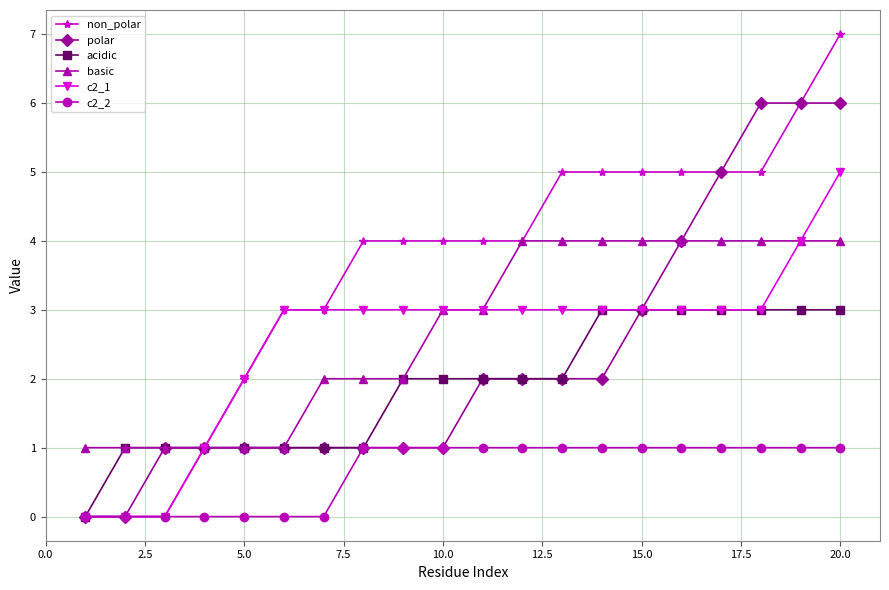

List the series in order of their peak value, lowest first.

c2_2, acidic, basic, c2_1, polar, non_polar